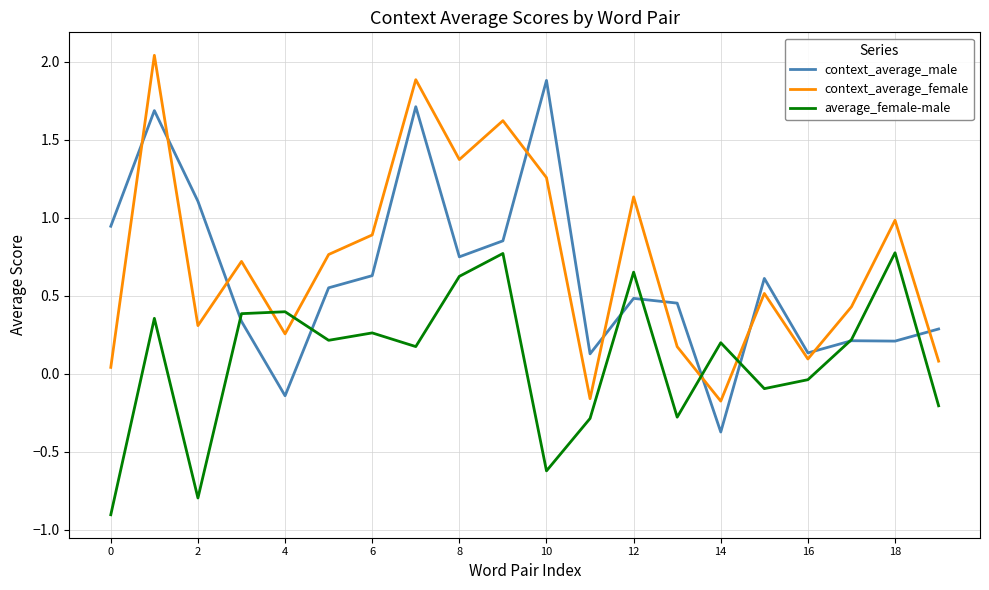

What is the smallest value displayed?

-0.9